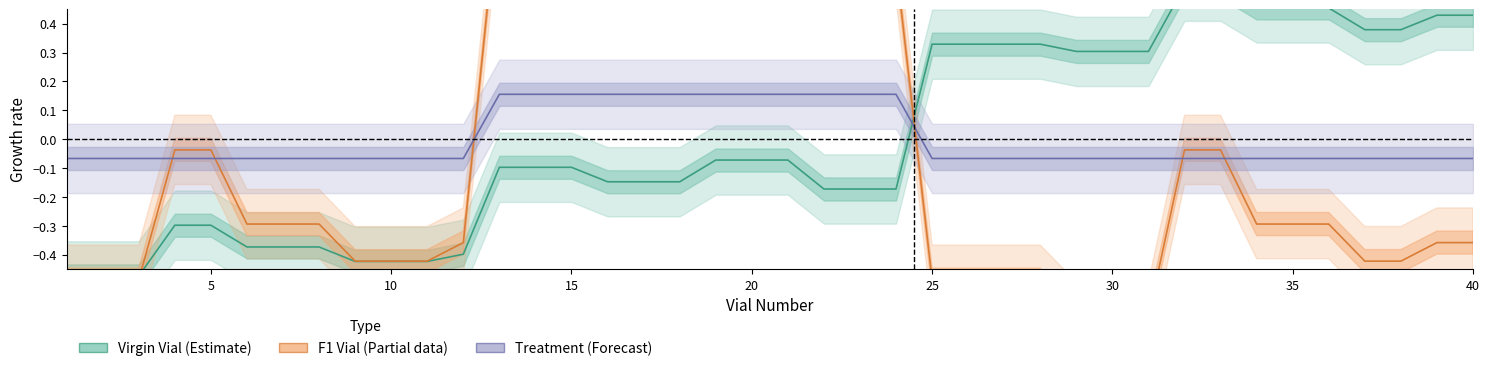

At how many categories does at least one series exceed 0?

28